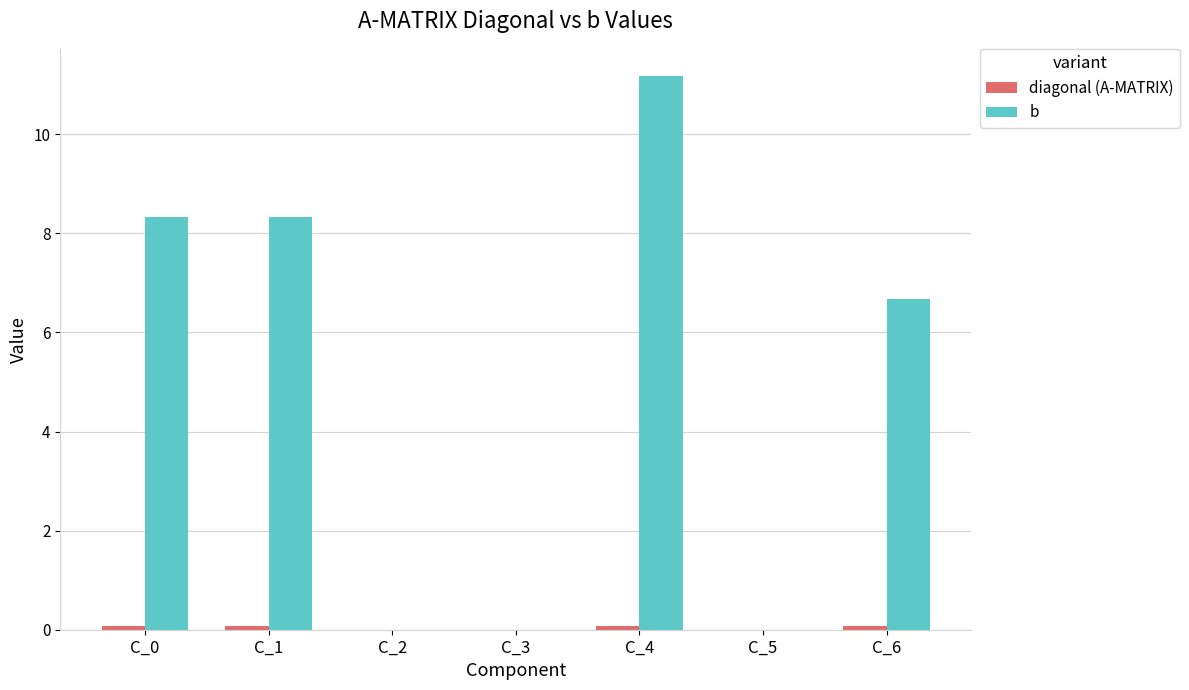

At which category is the sum across all series the highest?

C_4